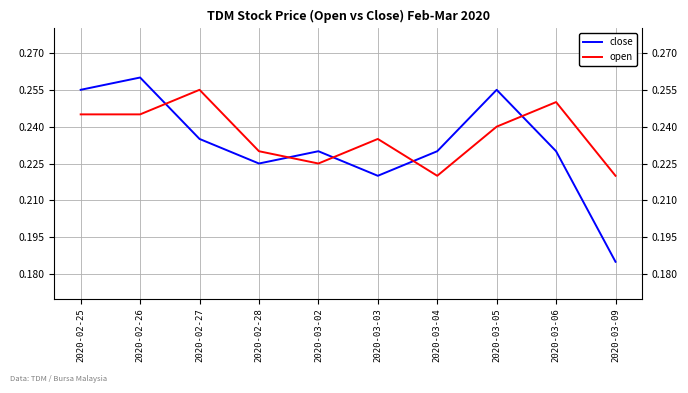

What are all the series names shown in the legend?

close, open